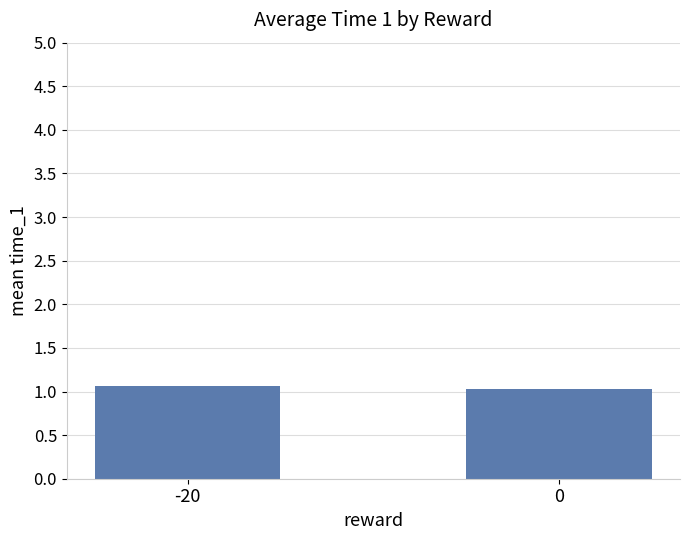

What is the sum of all values?

2.1